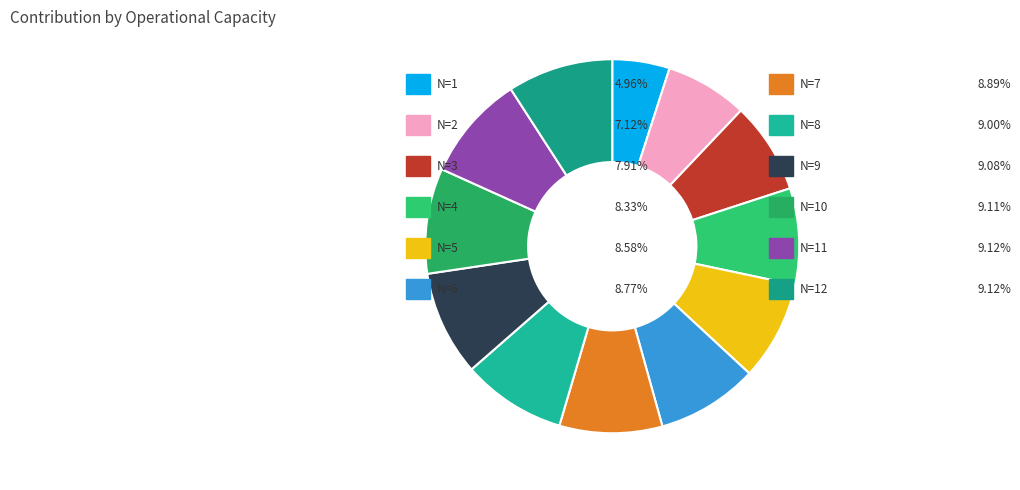

Count the number of slices in the pie.

12